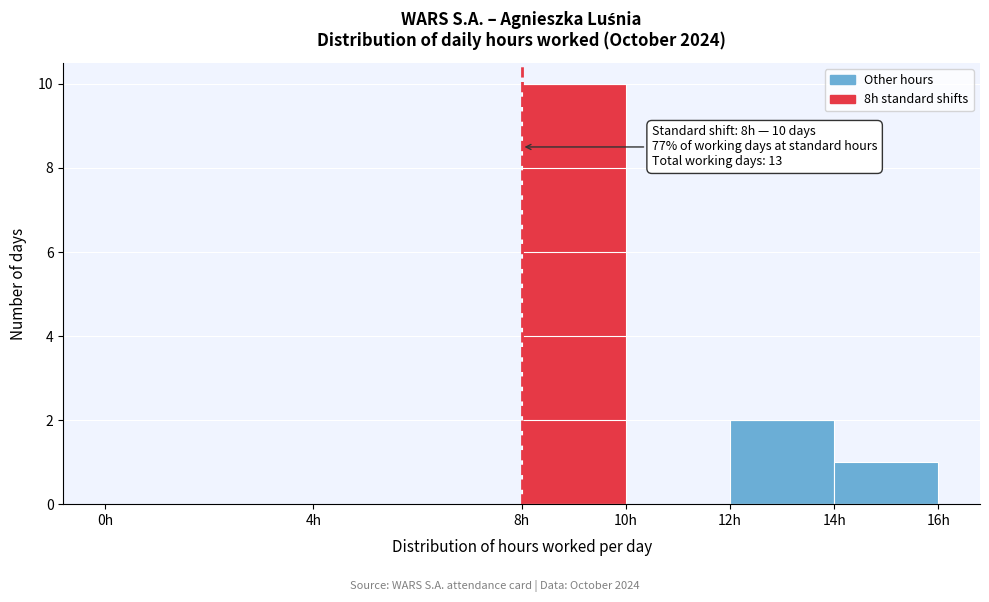

Which range on the x-axis has the tallest bar?

8 to 10